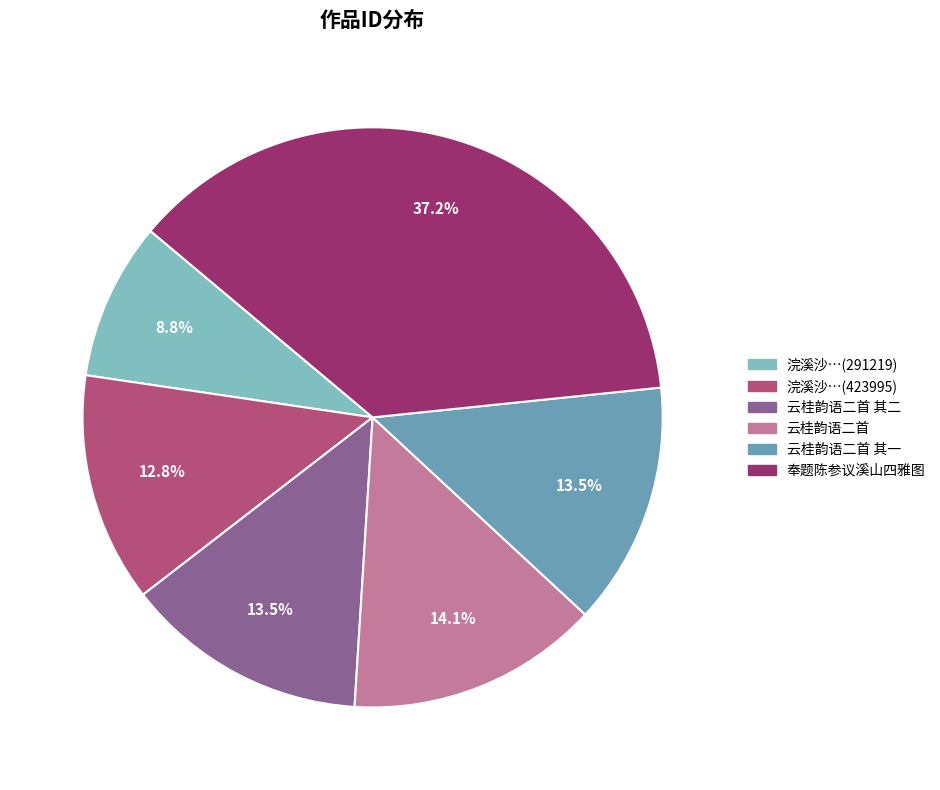

How many segments does this pie chart have?

6